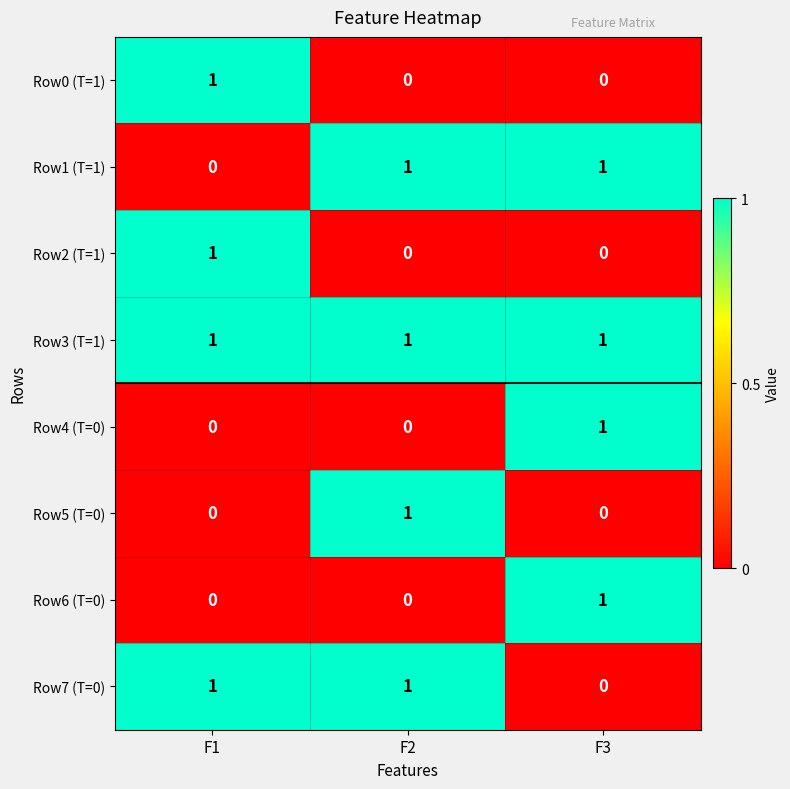

How many Row7 (T=0) values are between 0 and 1?

3